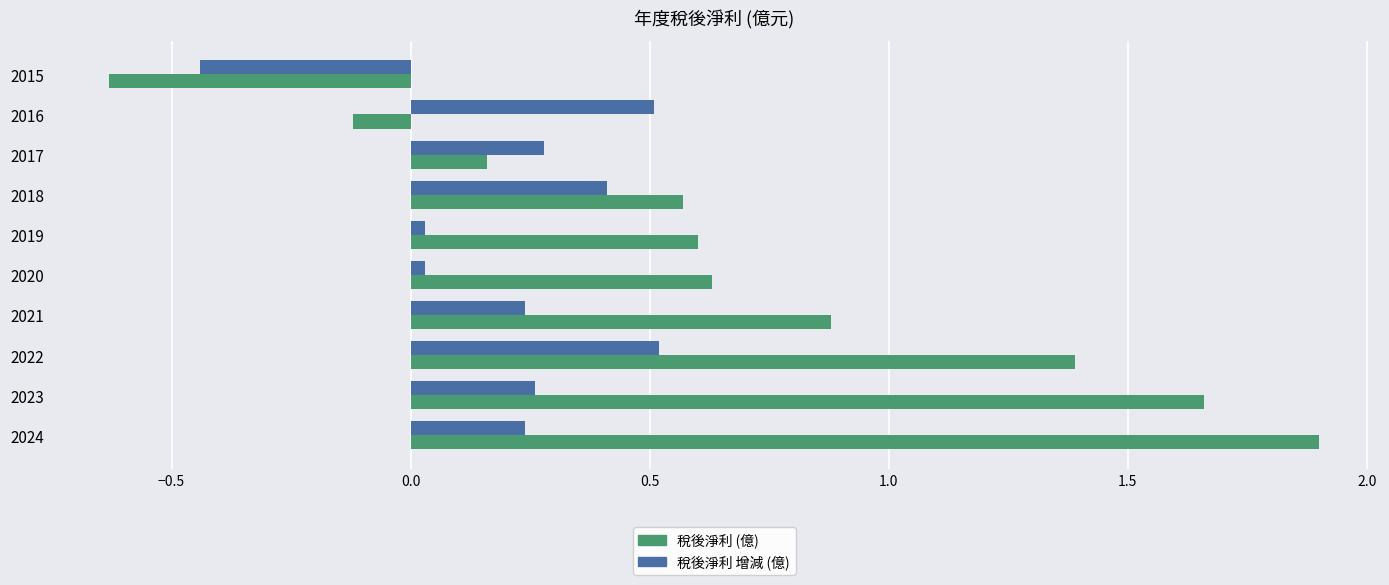

Is the value of 稅後淨利 (億) at 2016 greater than the value of 稅後淨利 增減 (億) at 2023?

No